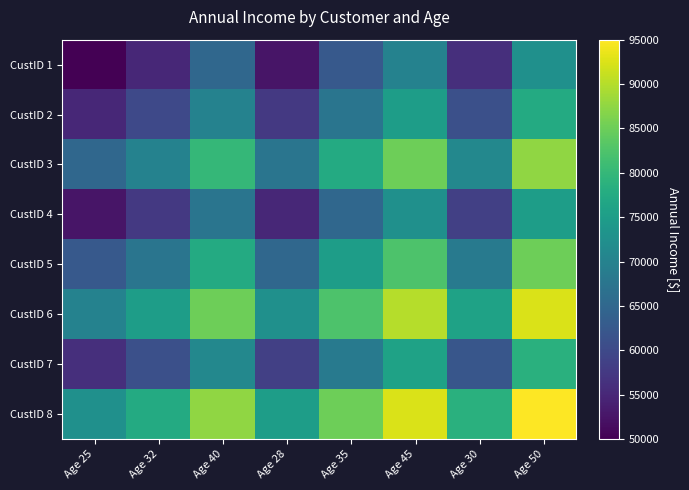

List the series in order of their peak value, highest first.

CustID 8, CustID 6, CustID 3, CustID 5, CustID 7, CustID 2, CustID 4, CustID 1